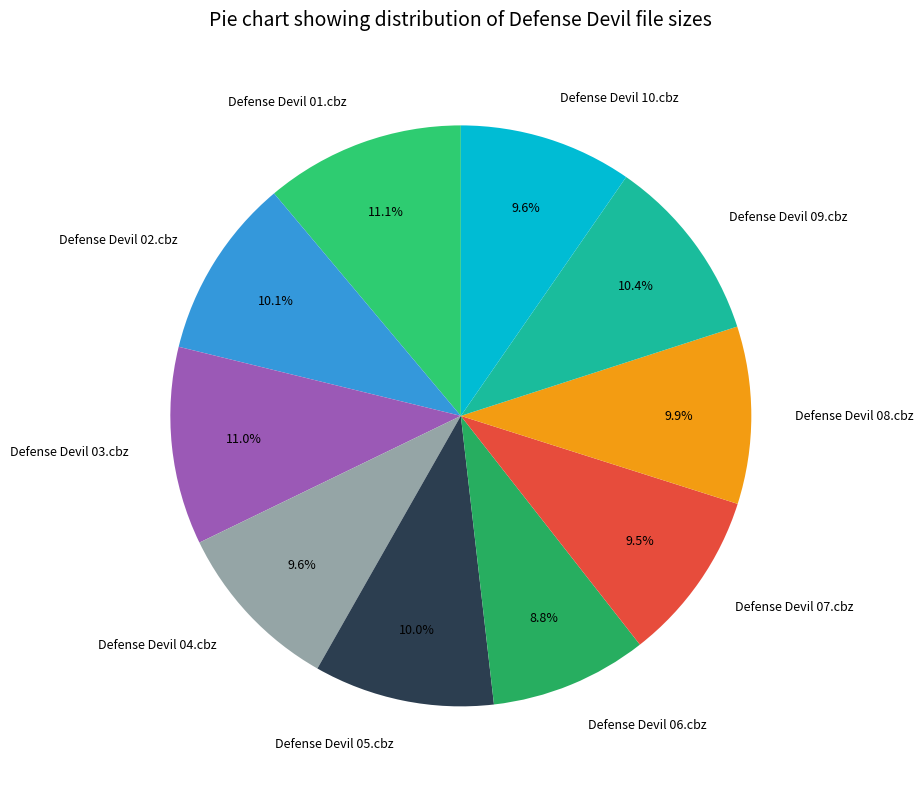

To the nearest percent, what portion does Defense Devil 05.cbz represent?

10%